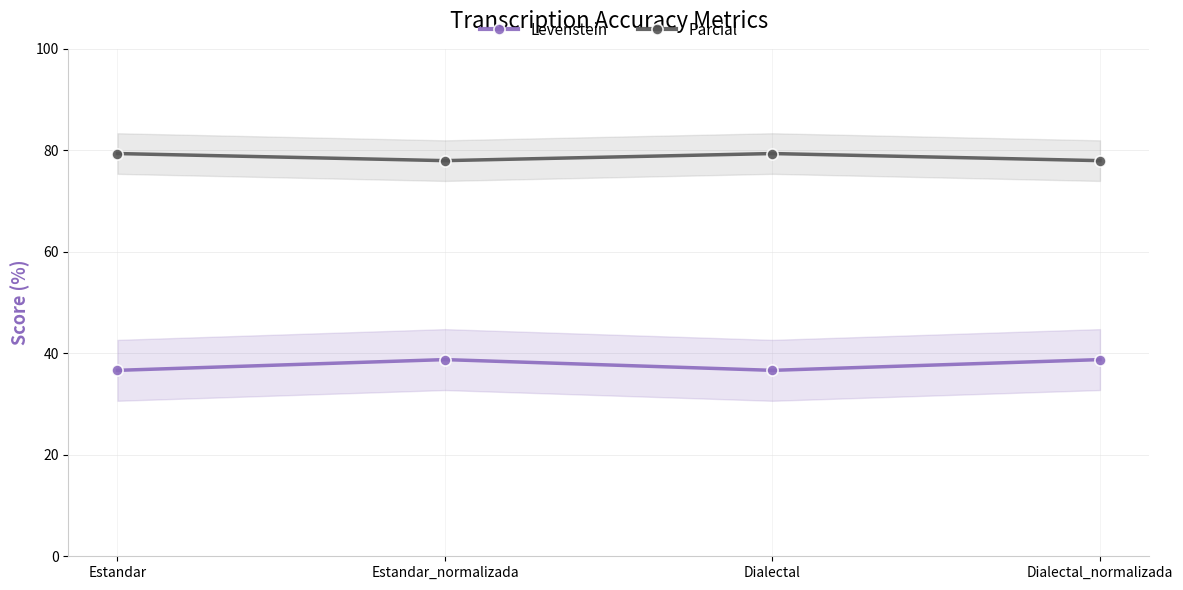

Is it true that Levenstein equals 38.8 at Dialectal_normalizada?

True